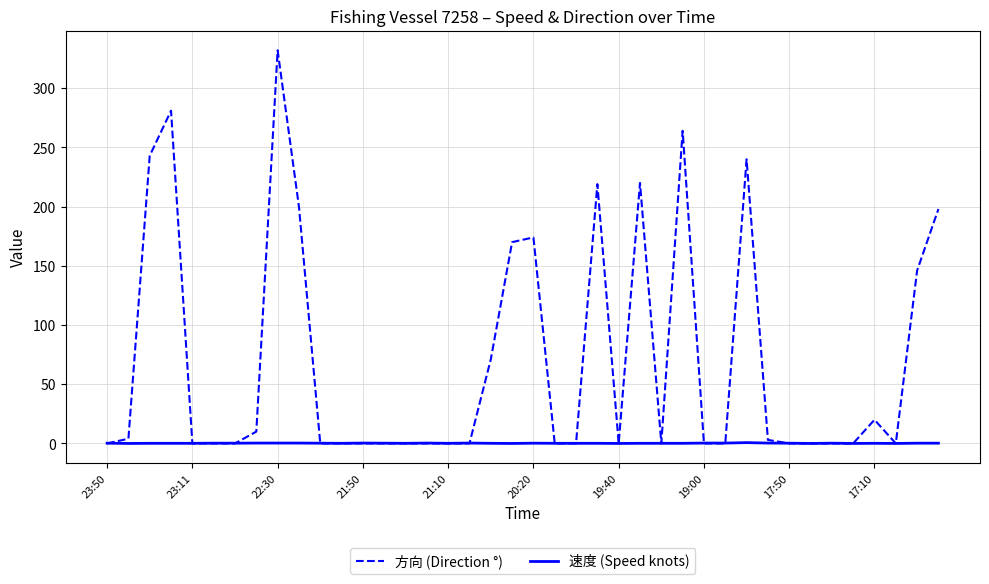

Which series has the largest range (max minus min)?

方向 (Direction °)